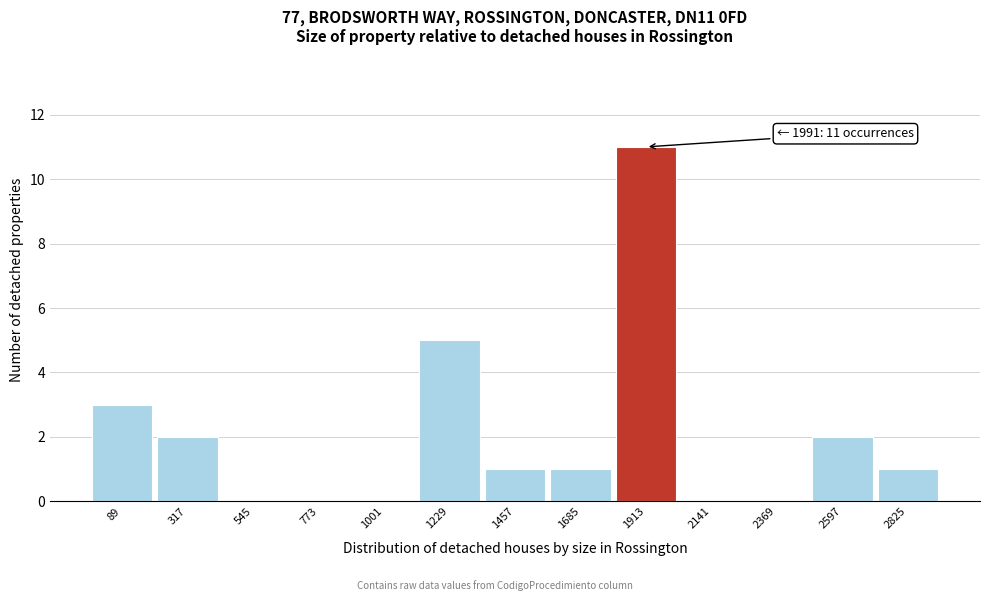

Reading left to right, extract all data points from this chart.

89=3	317=2	545=0	773=0	1001=0	1229=5	1457=1	1685=1	1913=11	2141=0	2369=0	2597=2	2825=1